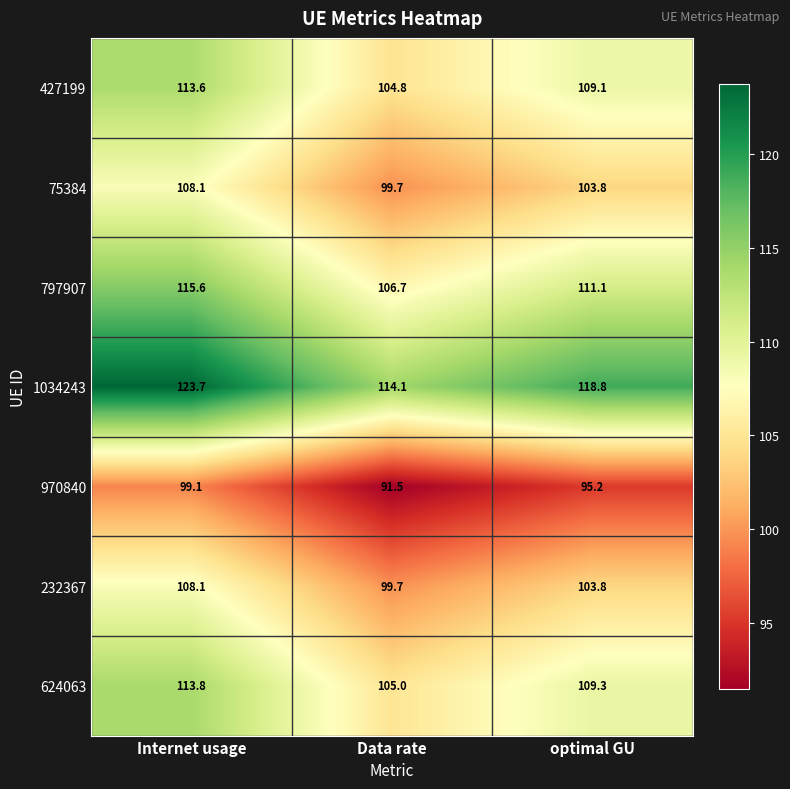

Rank the categories by 1034243 value from highest to lowest.

Internet usage, optimal GU, Data rate